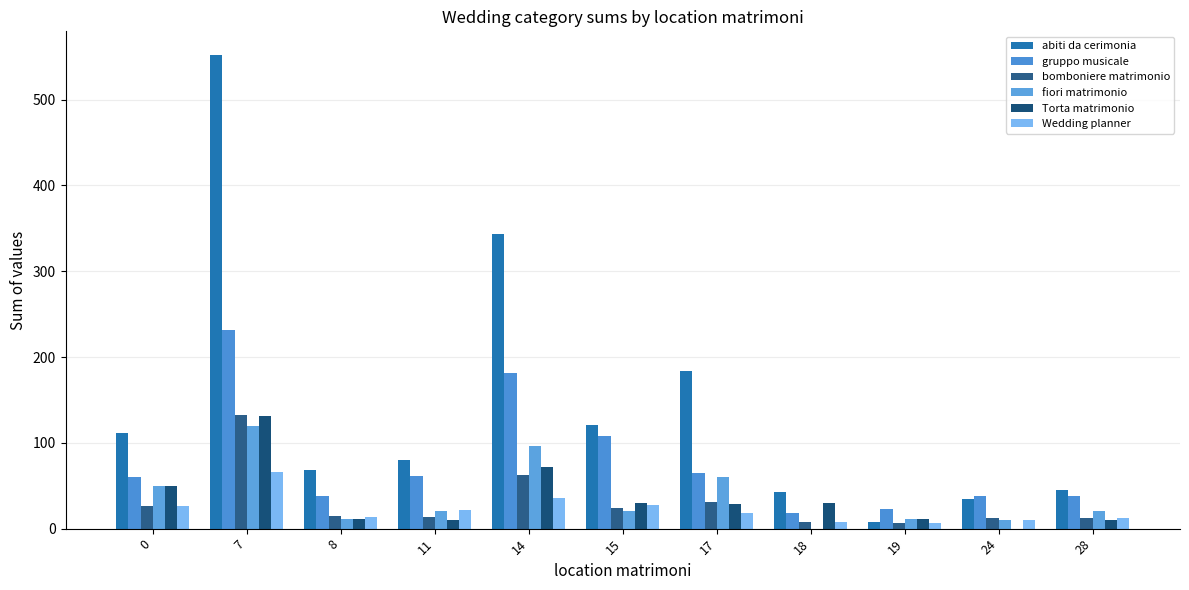

How many groups of bars are there?

11